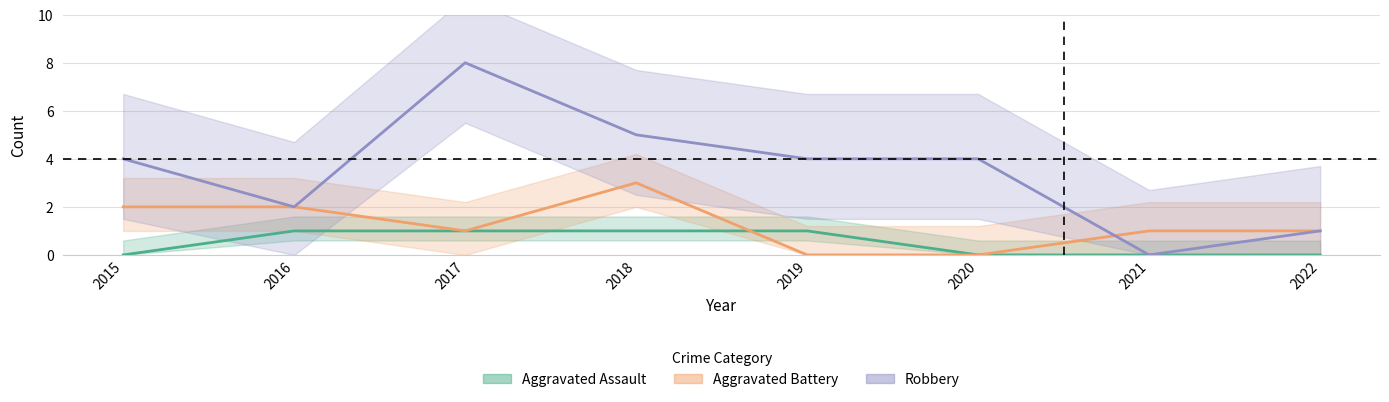

Between which two adjacent categories do Robbery and Aggravated Battery first intersect?

2020 and 2021